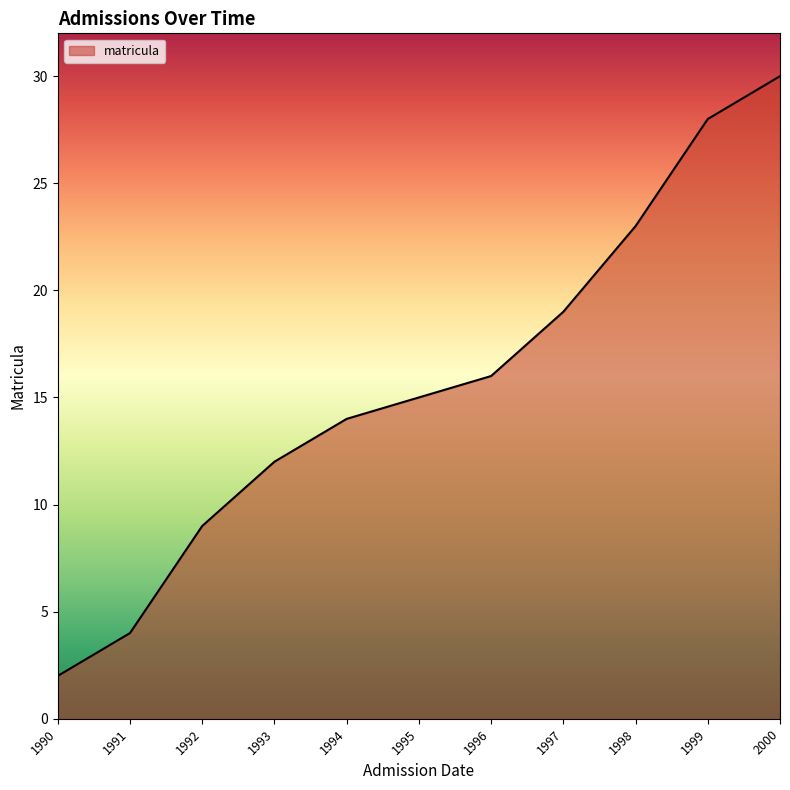

True or false: the data shows 3 at 1991.

False